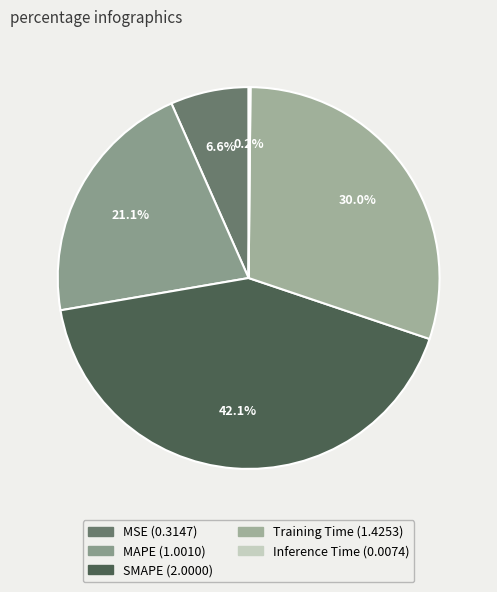

How many slices are in this pie chart?

5